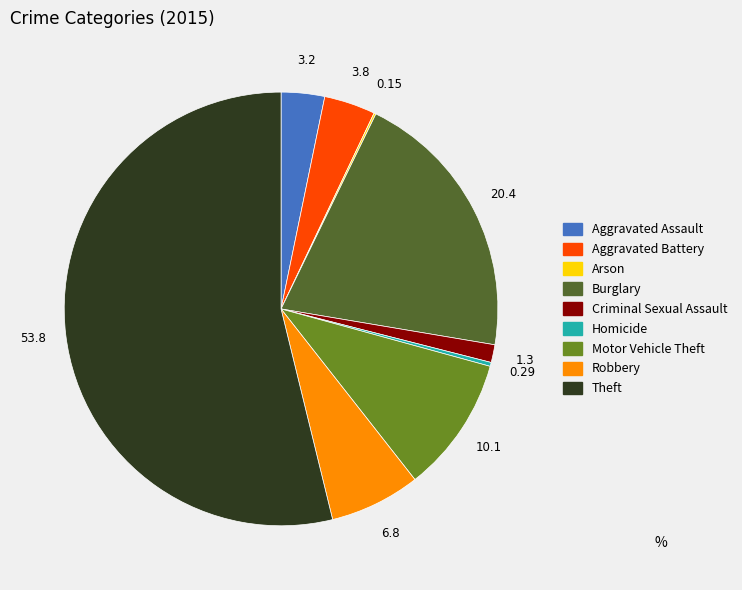

Between Burglary and Homicide, which is larger?

Burglary